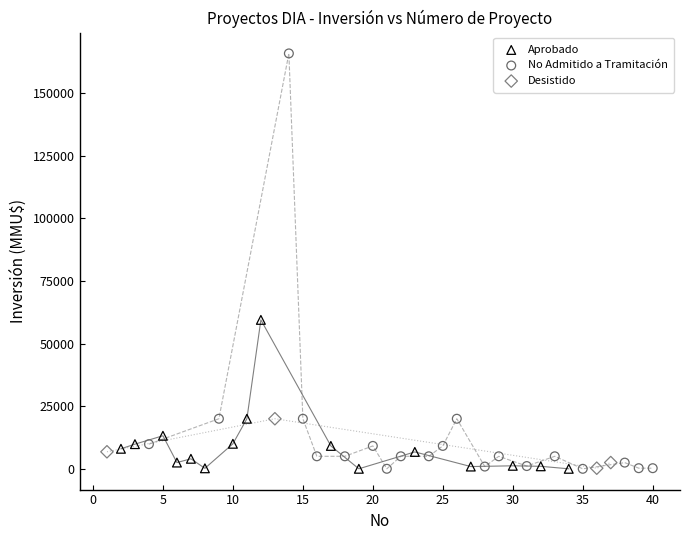

Which series has the widest spread of Y values?

No Admitido a Tramitación